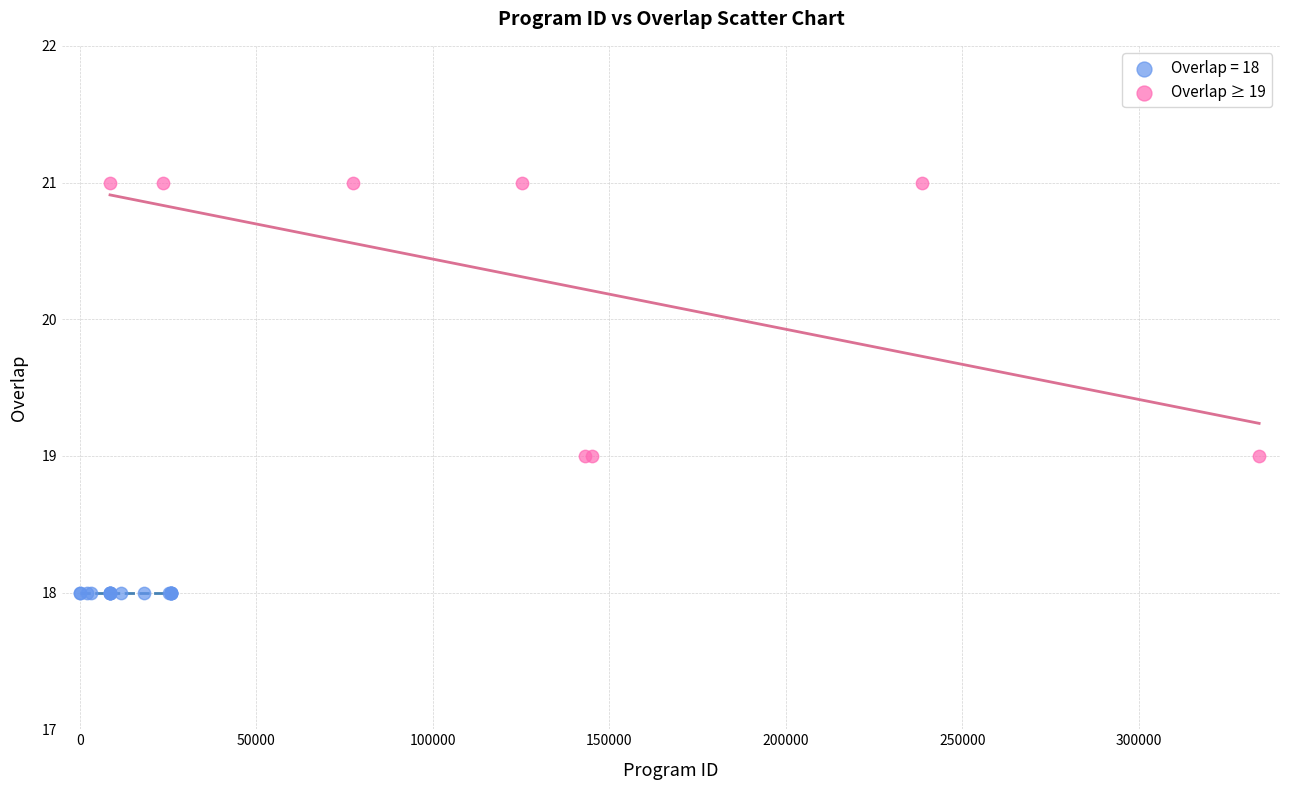

Which series contains the highest Y value?

Overlap ≥ 19